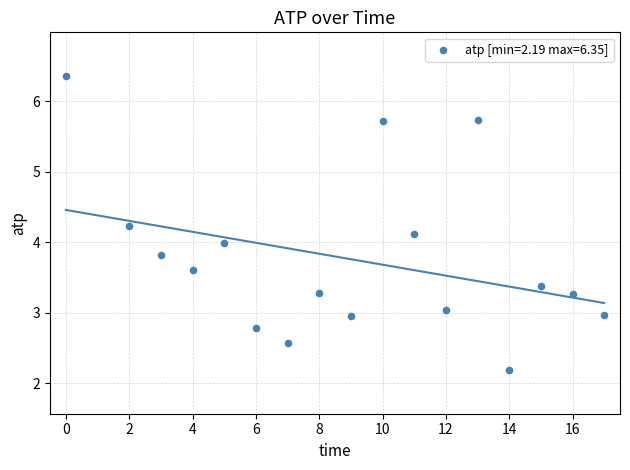

What is the range of X values (max minus min)?

17.0